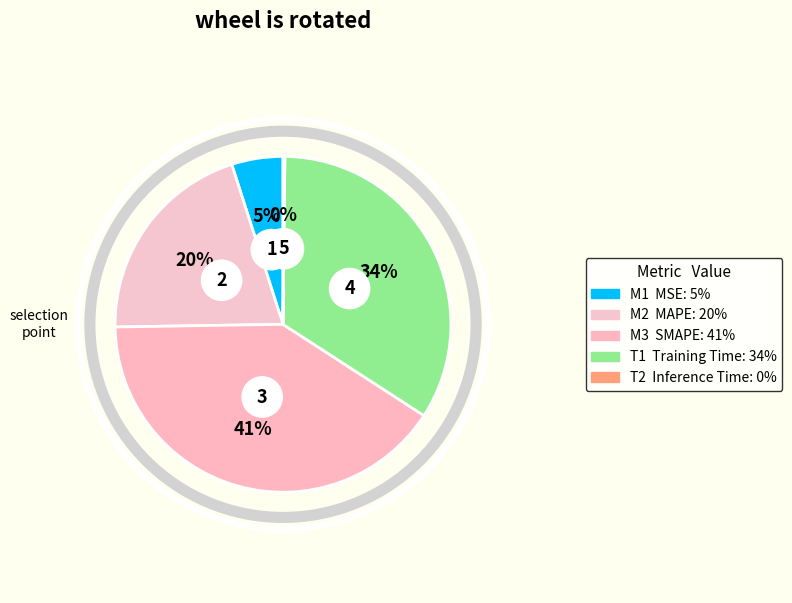

Do SMAPE and Training Time together represent more than half of the pie?

Yes